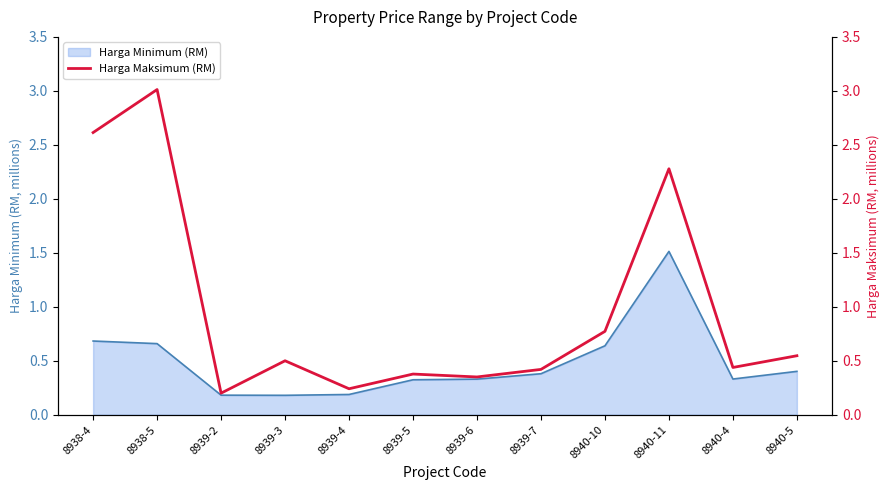

Where is the first local minimum?

8939-2